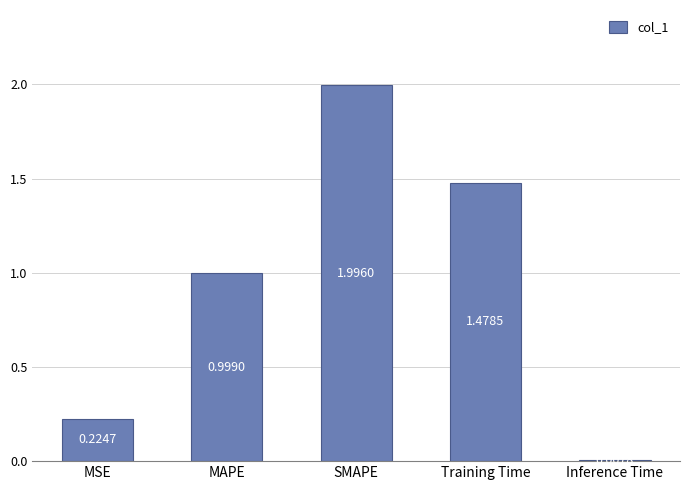

What is the greatest value displayed?

2.0